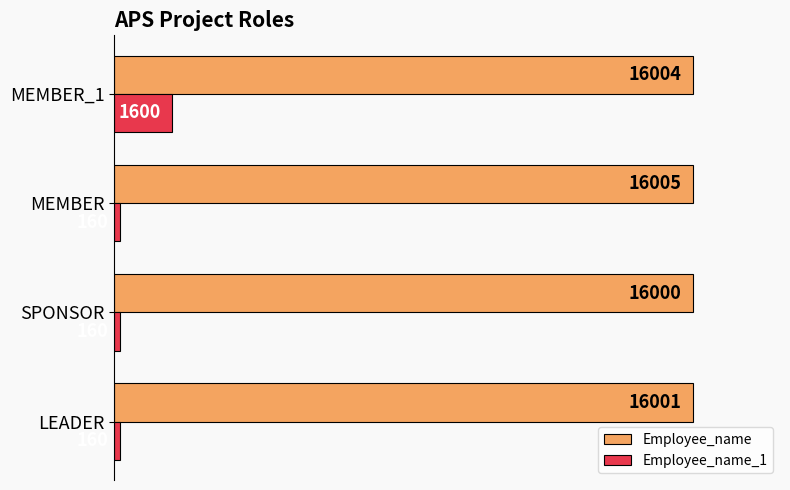

What are all the series names shown in the legend?

Employee_name, Employee_name_1